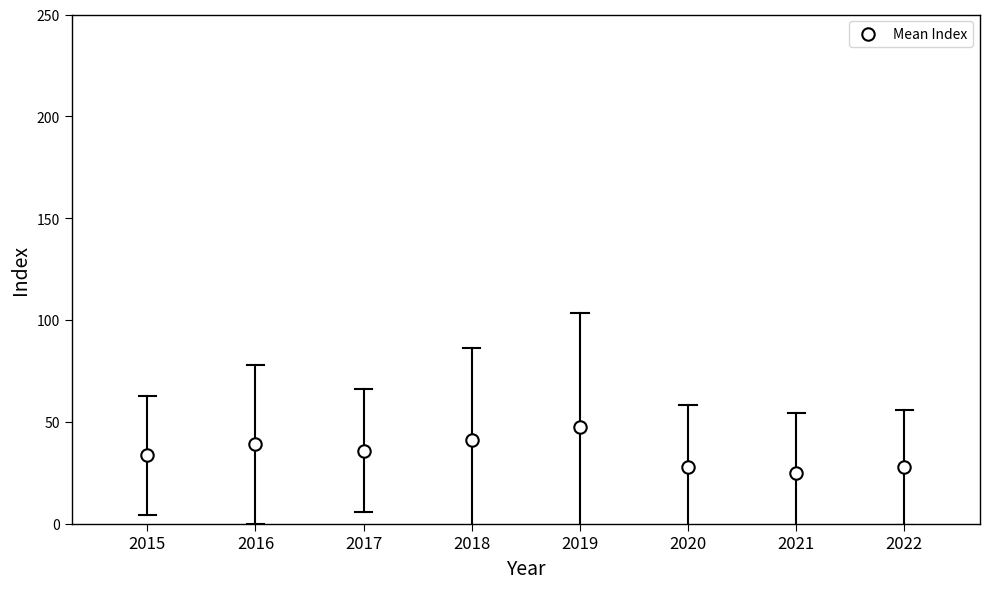

What is the range of X values (max minus min)?

7.0